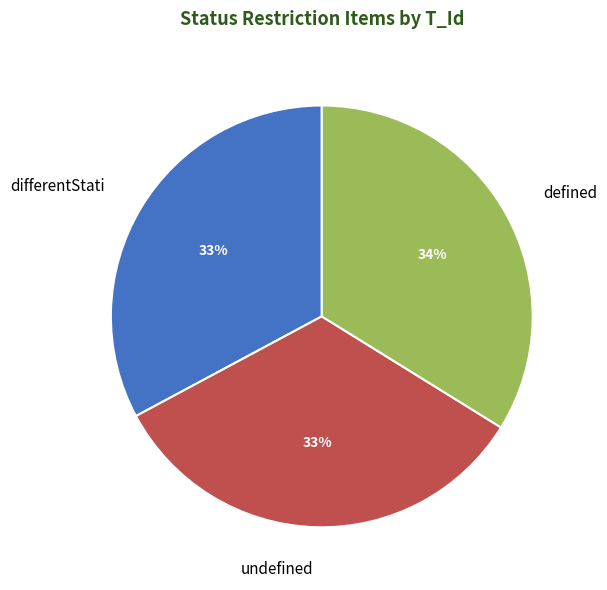

To the nearest percent, what percentage of the pie is defined?

34%